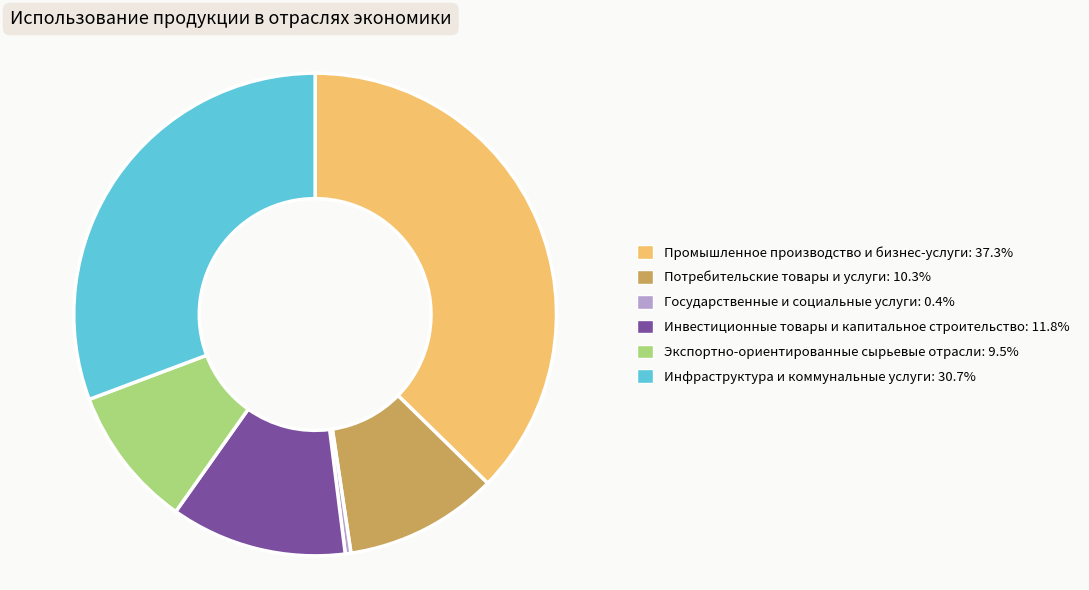

What is the largest slice in the pie chart?

Промышленное производство и бизнес-услуги